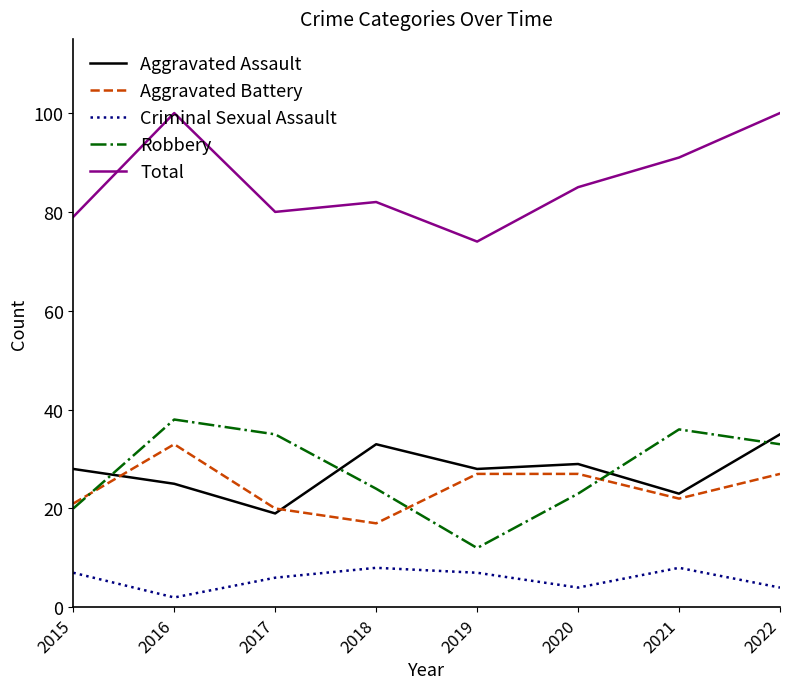

Where is the first local maximum for Total?

2016